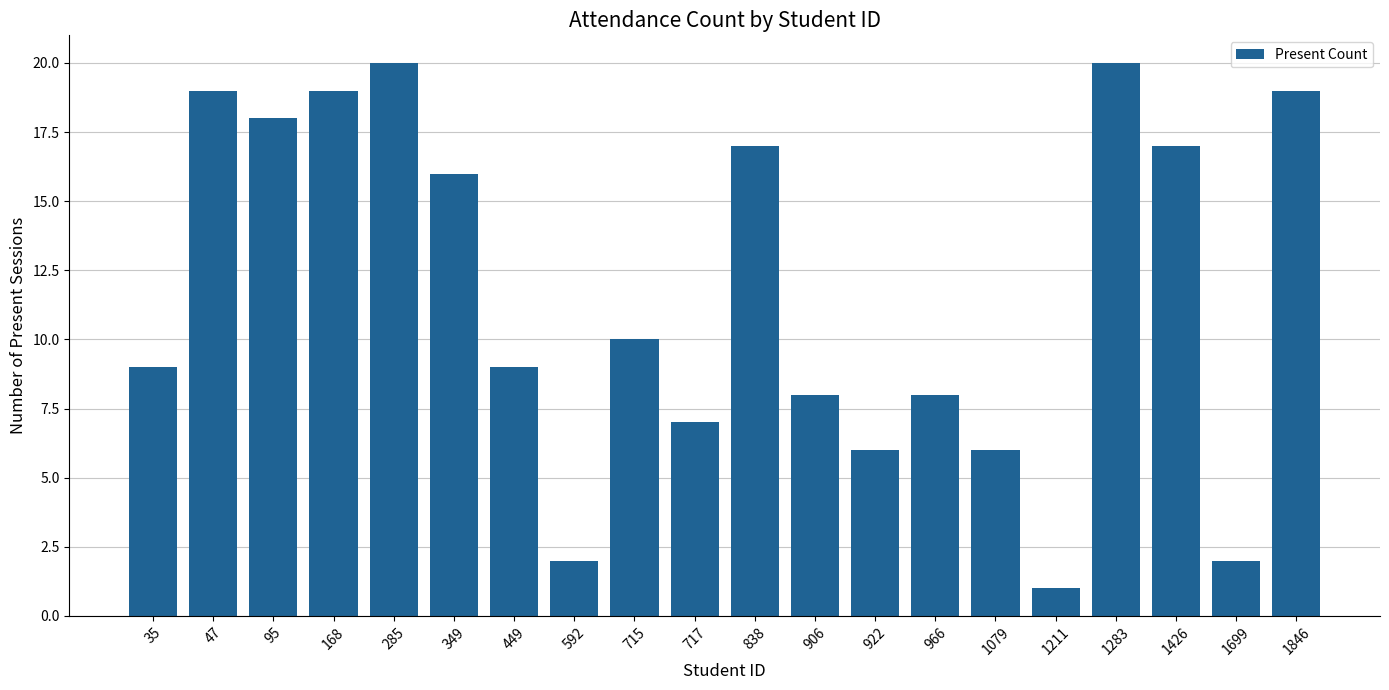

Is it true that the value at 1846 is 8?

False